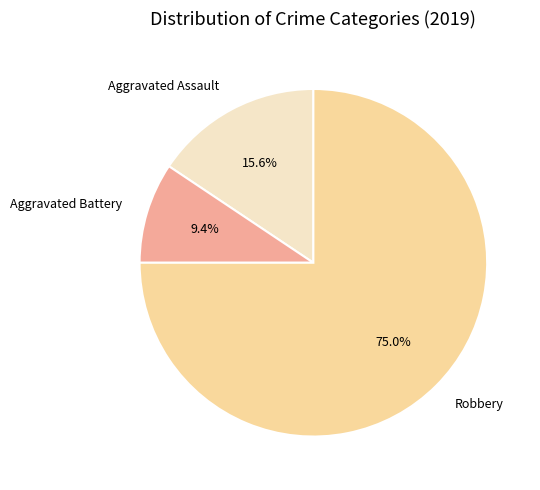

Count the number of slices in the pie.

3